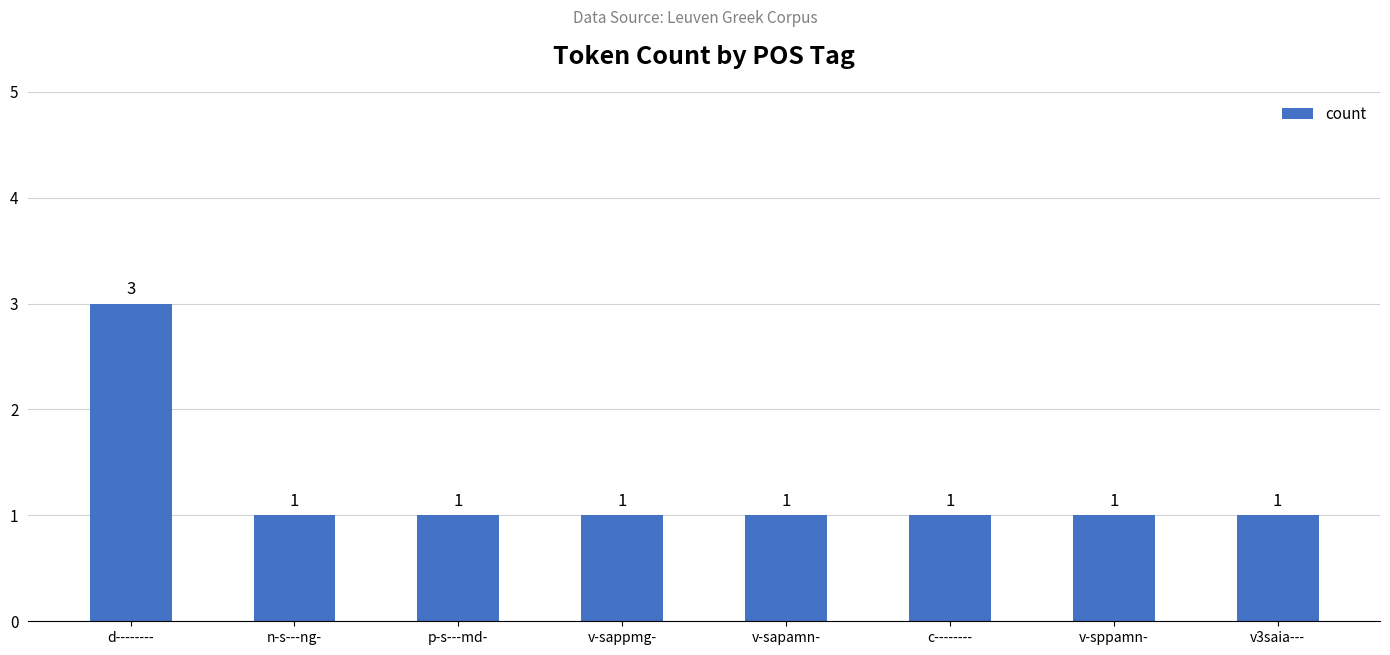

Count the number of data series in this chart.

1